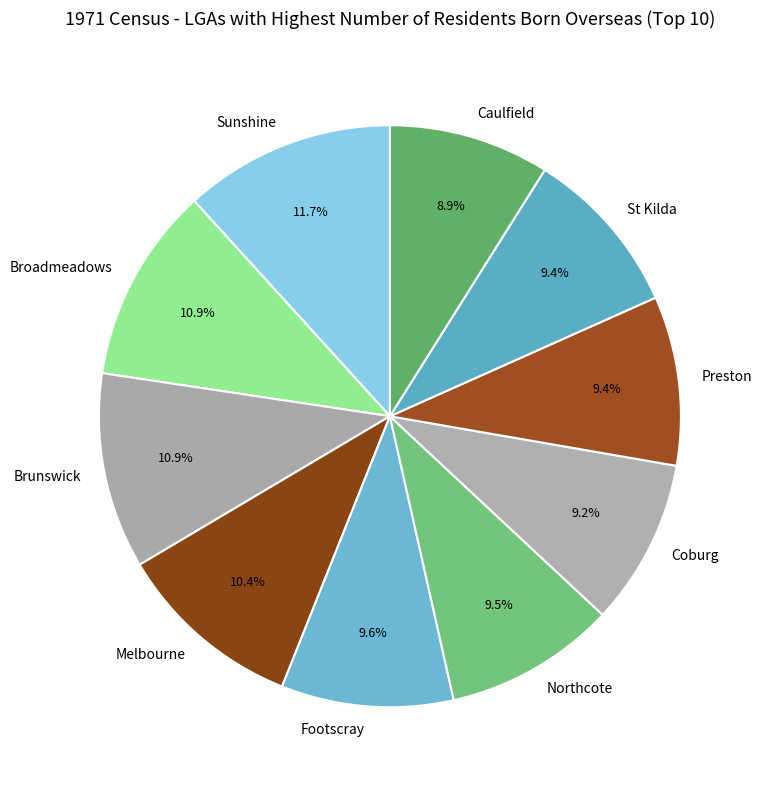

How many segments does this pie chart have?

10